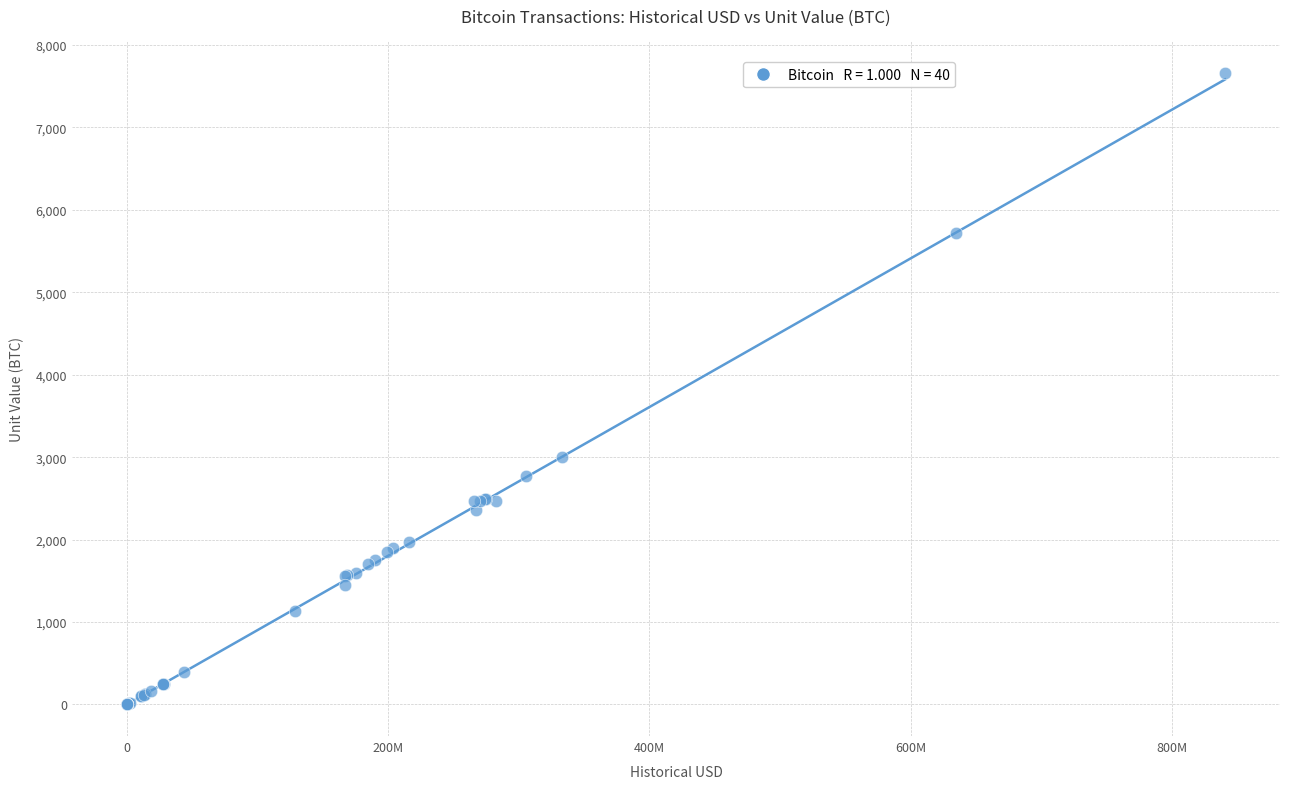

What Y value in the scatter plot is closest to 3829?

3000.0